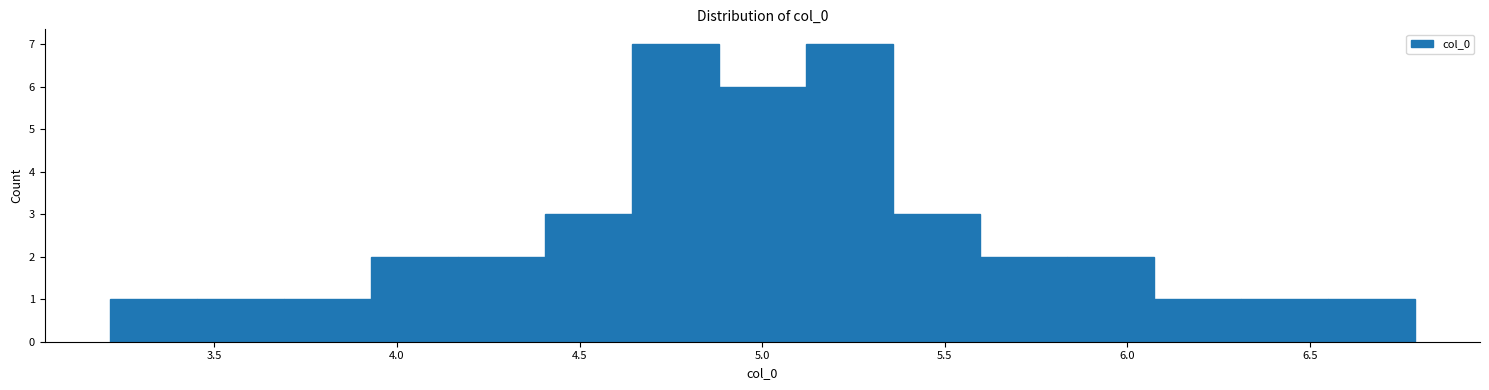

Reading left to right, transcribe this chart: for each bar, give the range it covers on the x-axis and its height. Neither the bar edges nor the heights are printed on the chart, so give them approximately, as read against the axes.

3.20 to 3.45: 1
3.45 to 3.70: 1
3.70 to 3.95: 1
3.95 to 4.15: 2
4.15 to 4.40: 2
4.40 to 4.65: 3
4.65 to 4.90: 7
4.90 to 5.10: 6
5.10 to 5.35: 7
5.35 to 5.60: 3
5.60 to 5.85: 2
5.85 to 6.05: 2
6.05 to 6.30: 1
6.30 to 6.55: 1
6.55 to 6.80: 1